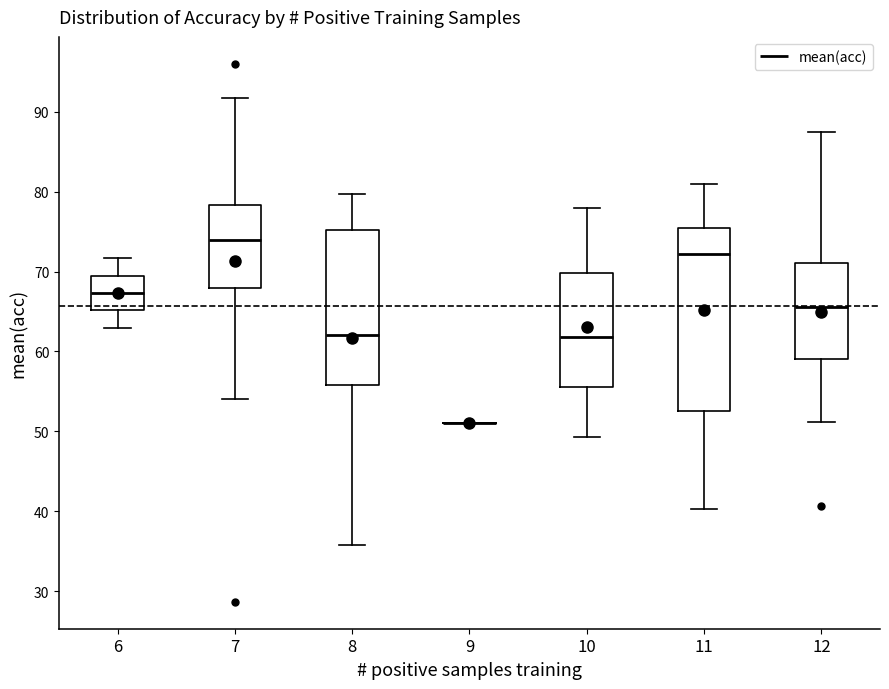

Which box is the tallest, from its lower edge to its upper edge?

11